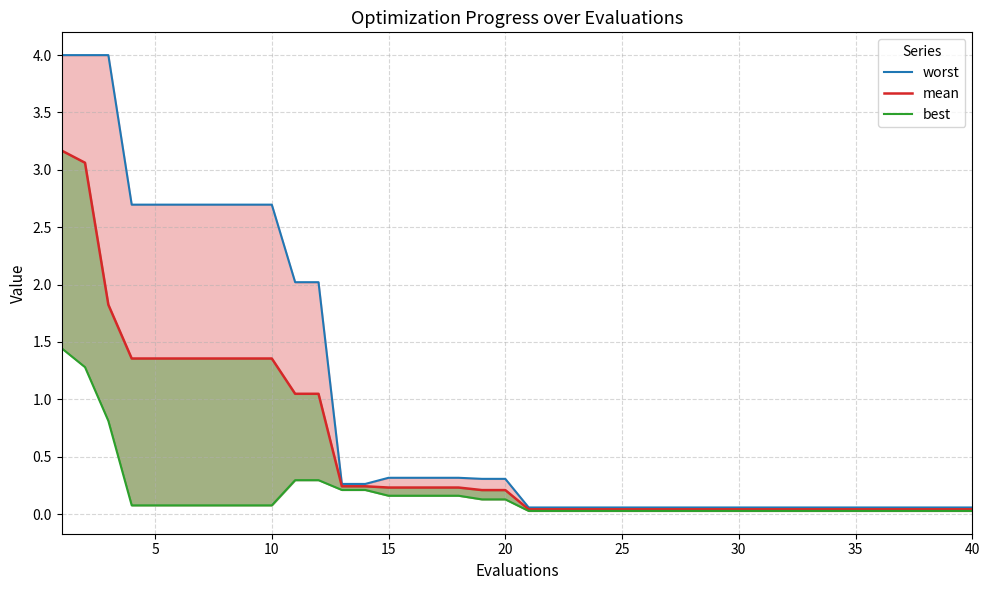

True or false: worst has a value of 0.1 at 15.

False